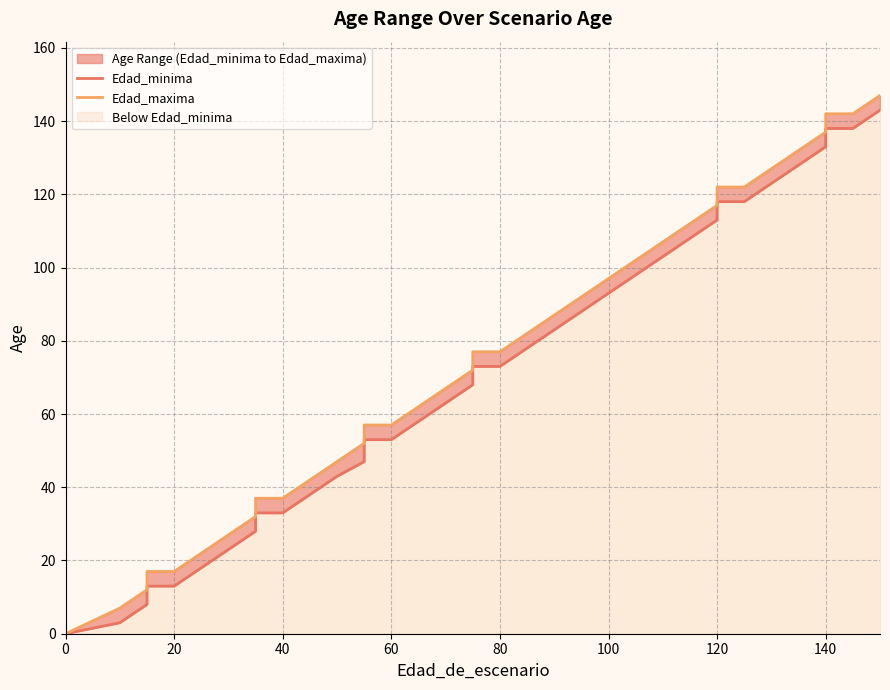

True or false: Edad_maxima and Edad_minima cross at least once.

False